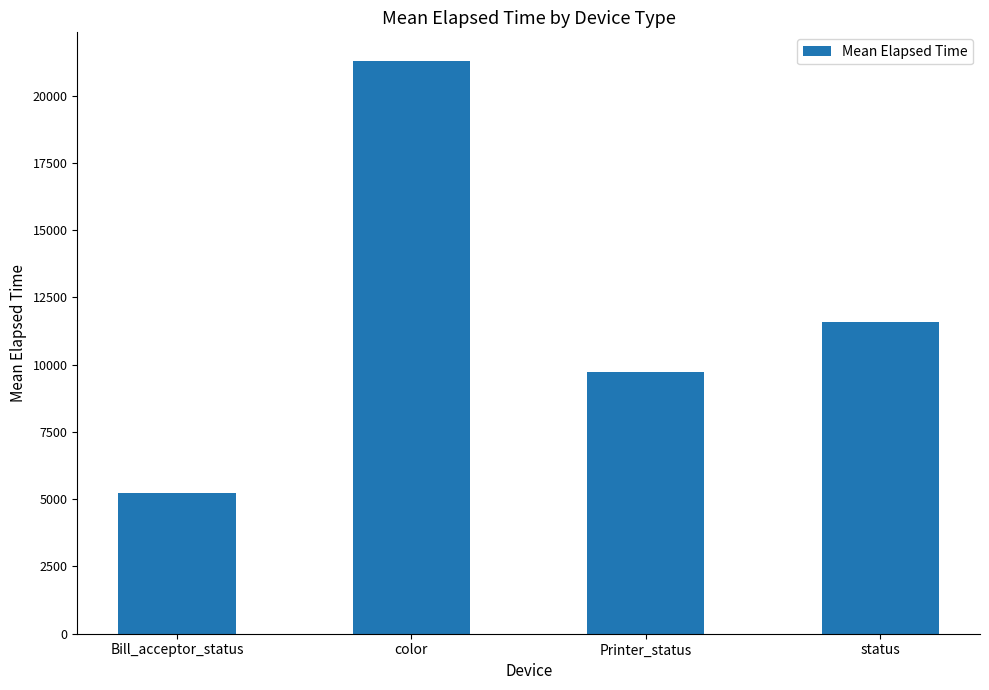

What is the difference between the maximum and minimum values?

16059